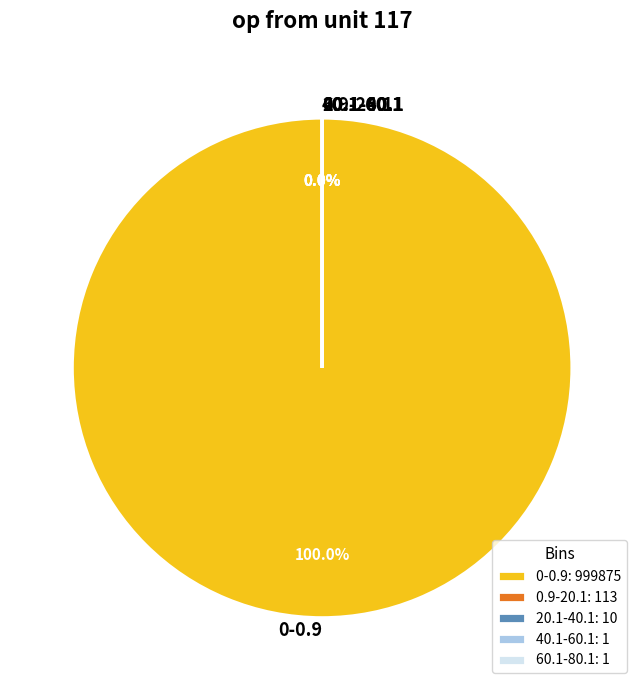

Which slice is the largest?

0-0.9